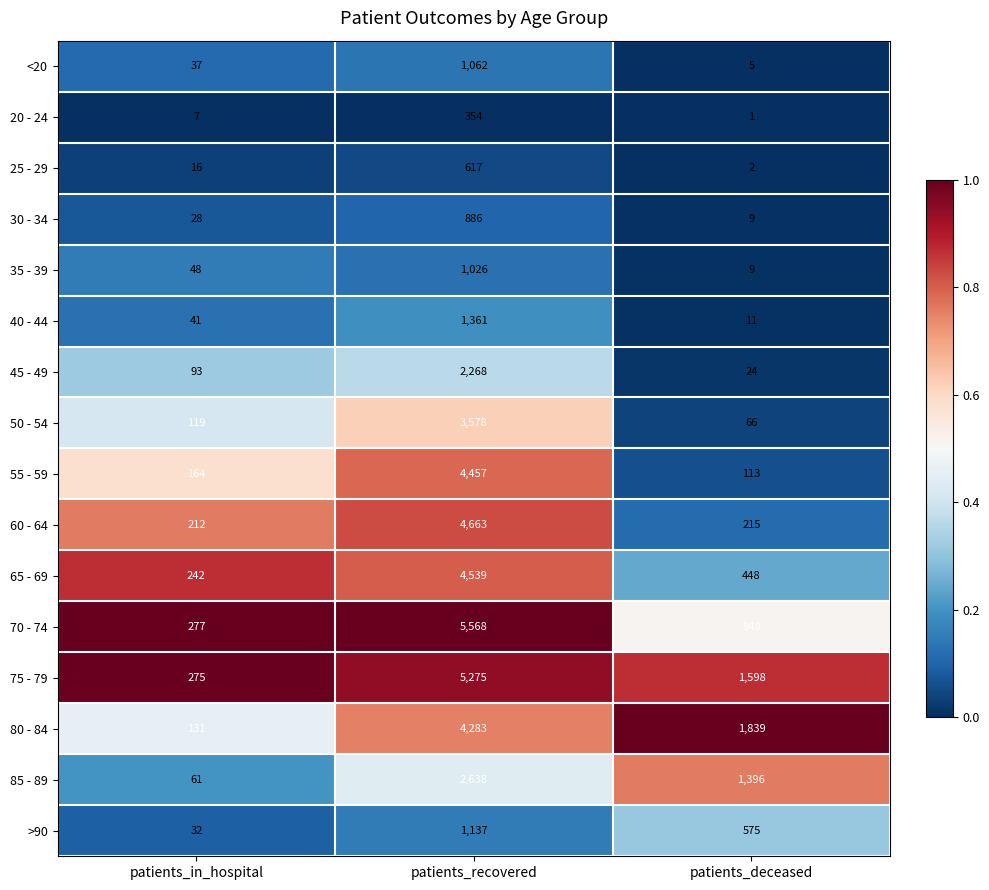

What is the maximum value shown in the chart?

5568